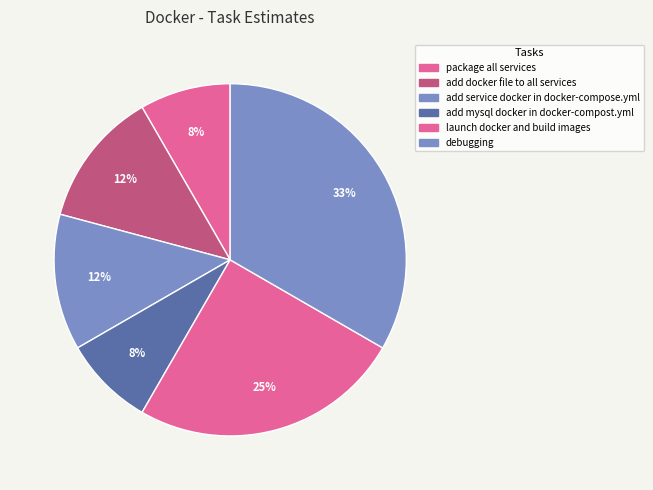

What percentage is the add mysql docker in docker-compost.yml slice, to the nearest percent?

8%